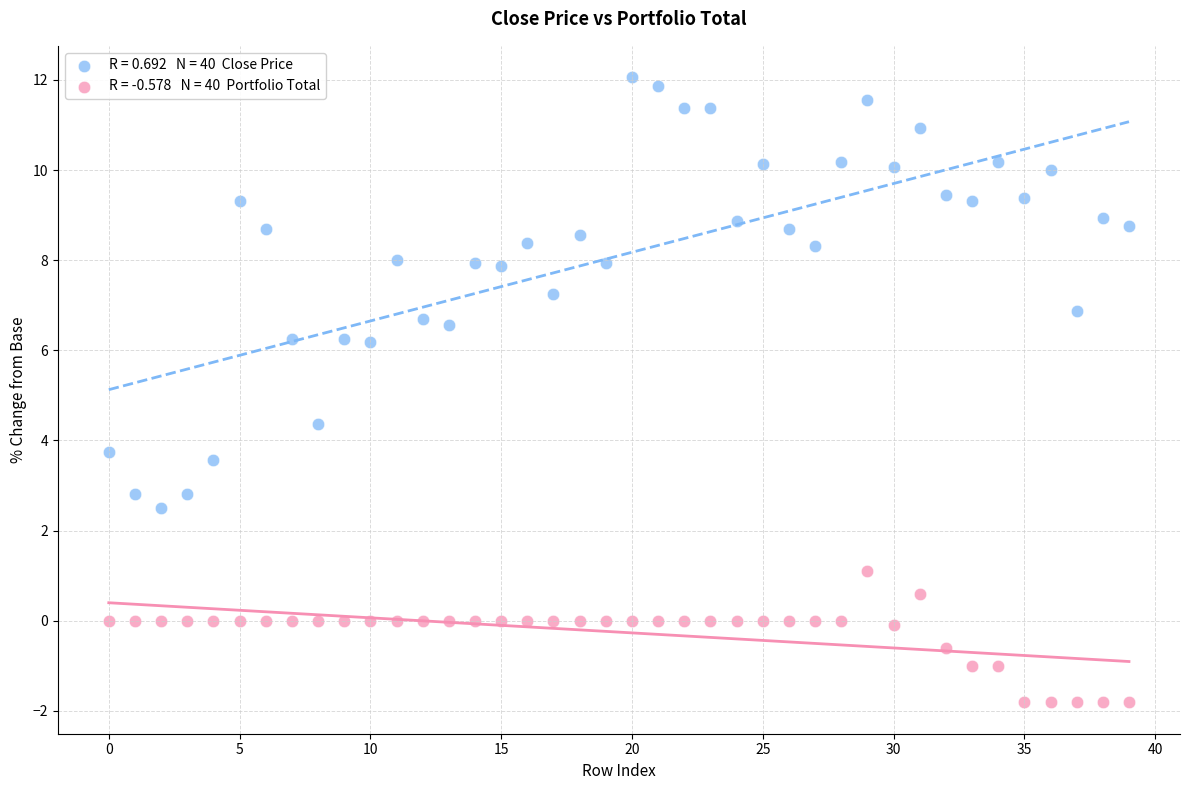

Across all series, what Y value is closest to 5?

4.4